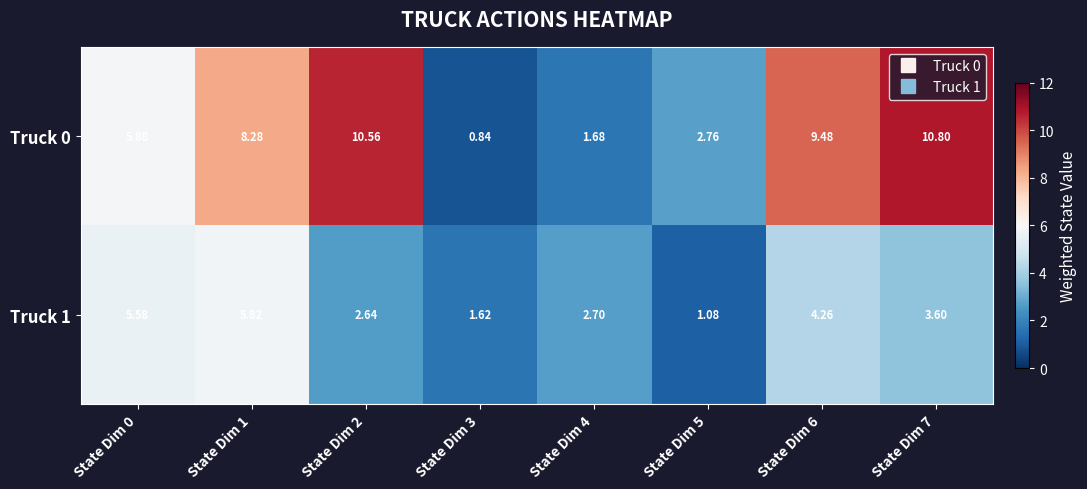

Is the value of Truck 1 at State Dim 4 greater than the value of Truck 0 at State Dim 2?

No